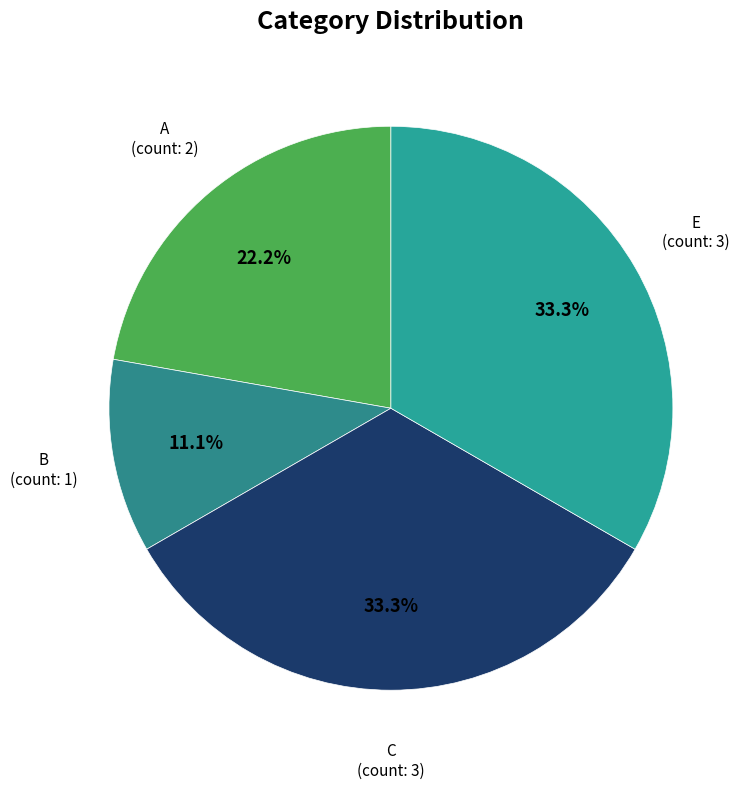

Does any single category account for the majority?

No